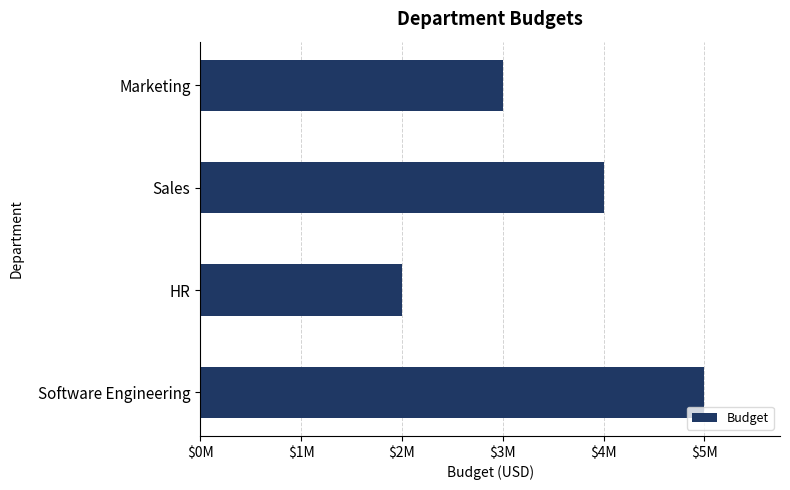

What is the difference between the second highest and minimum values?

2000000